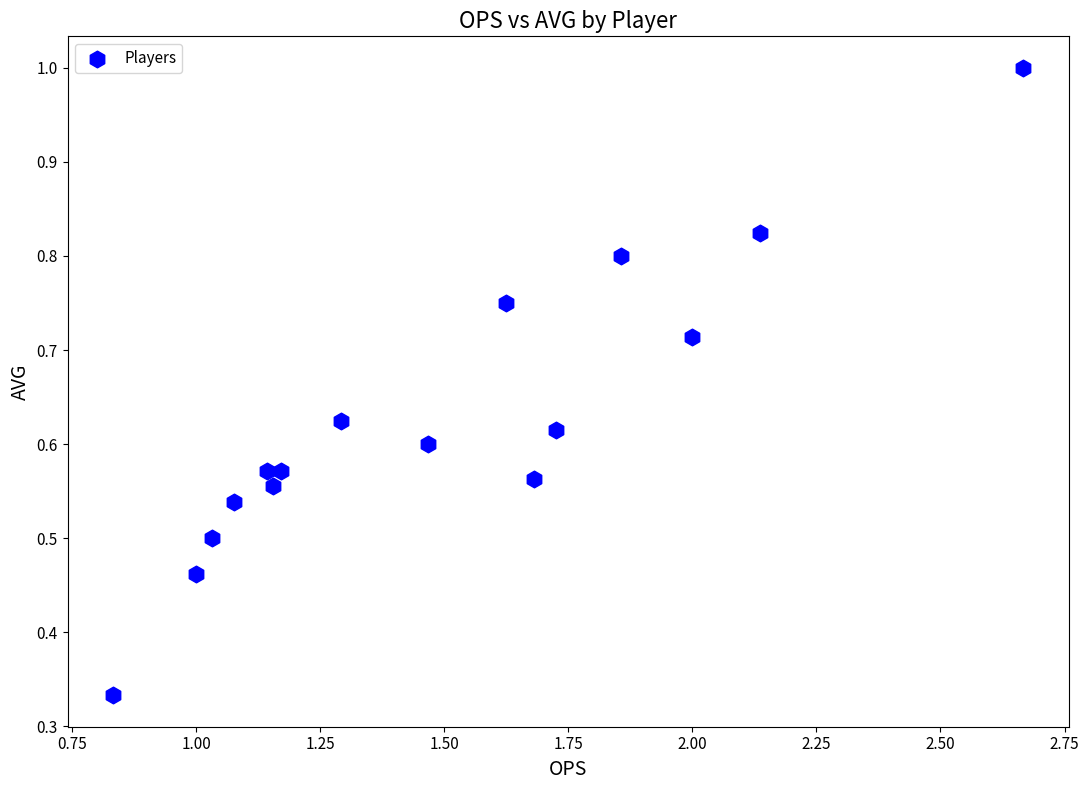

What is the range of X values (max minus min)?

1.8